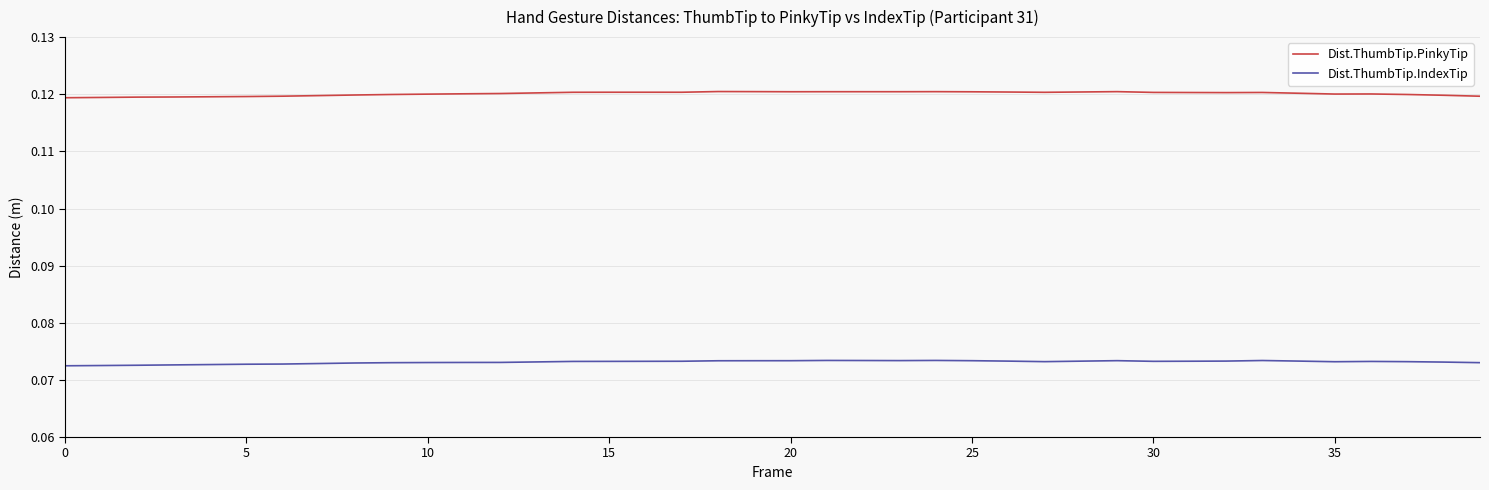

List the series in order of their overall mean, highest first.

Dist.ThumbTip.PinkyTip, Dist.ThumbTip.IndexTip